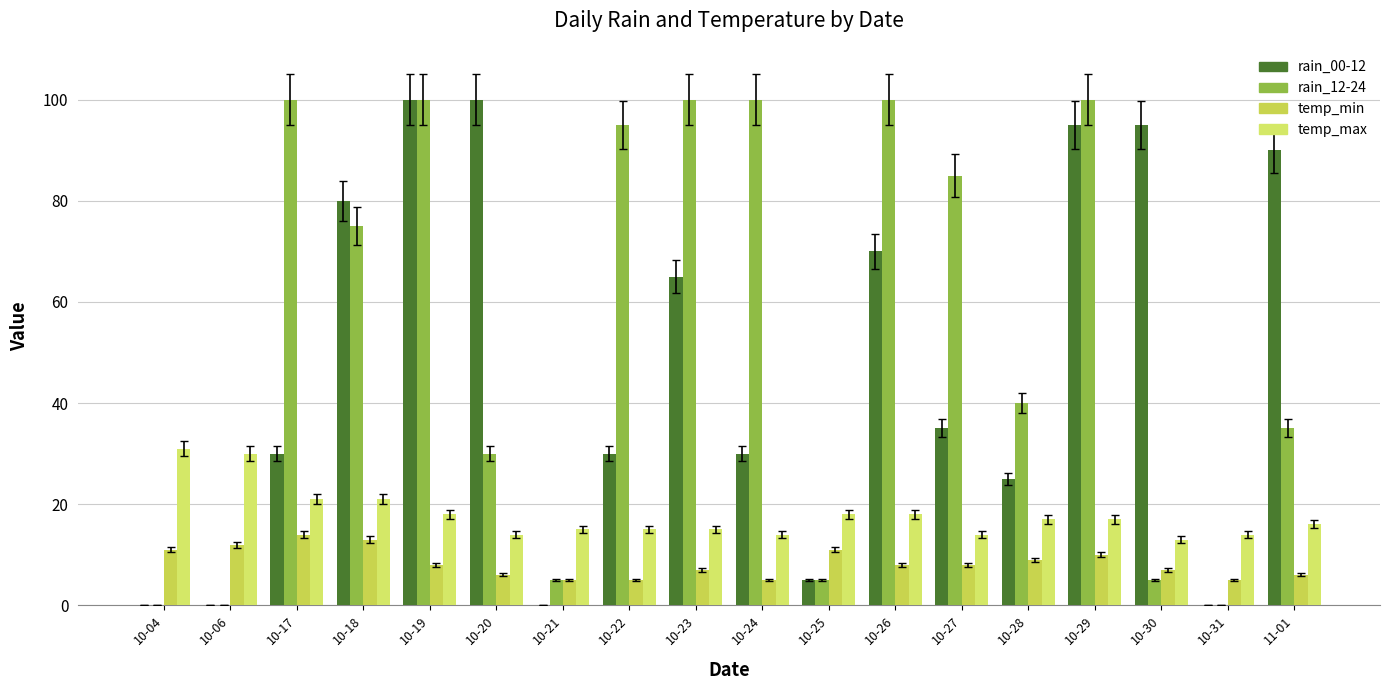

What value does the temp_min series have at 10-21?

5